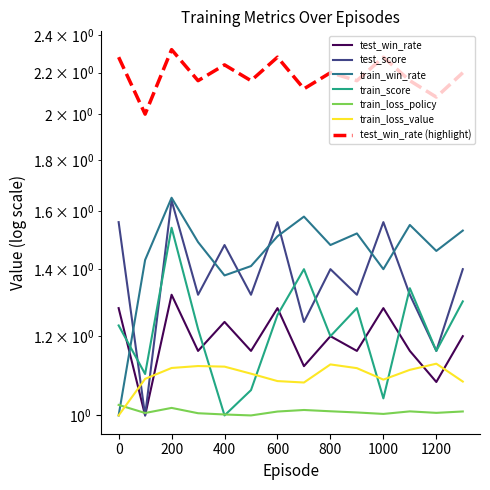

The value of train_loss_value at 900 is 1.1. True or false?

True